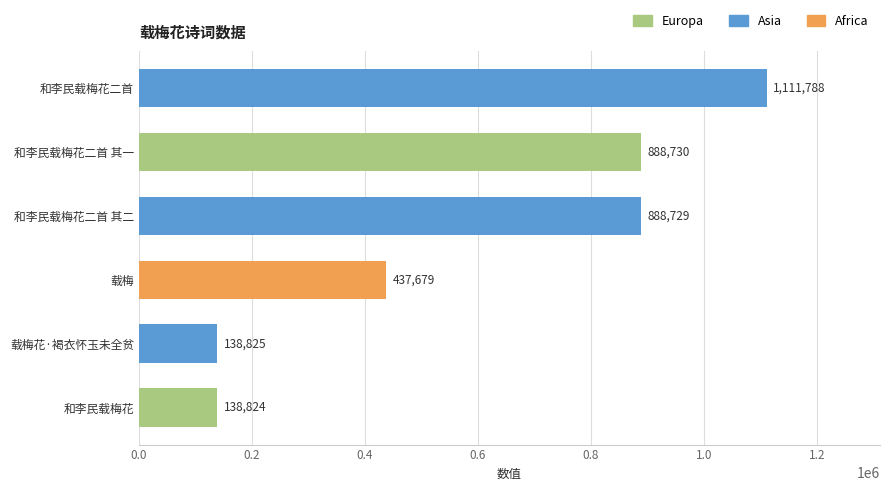

How many values are below 888729?

3